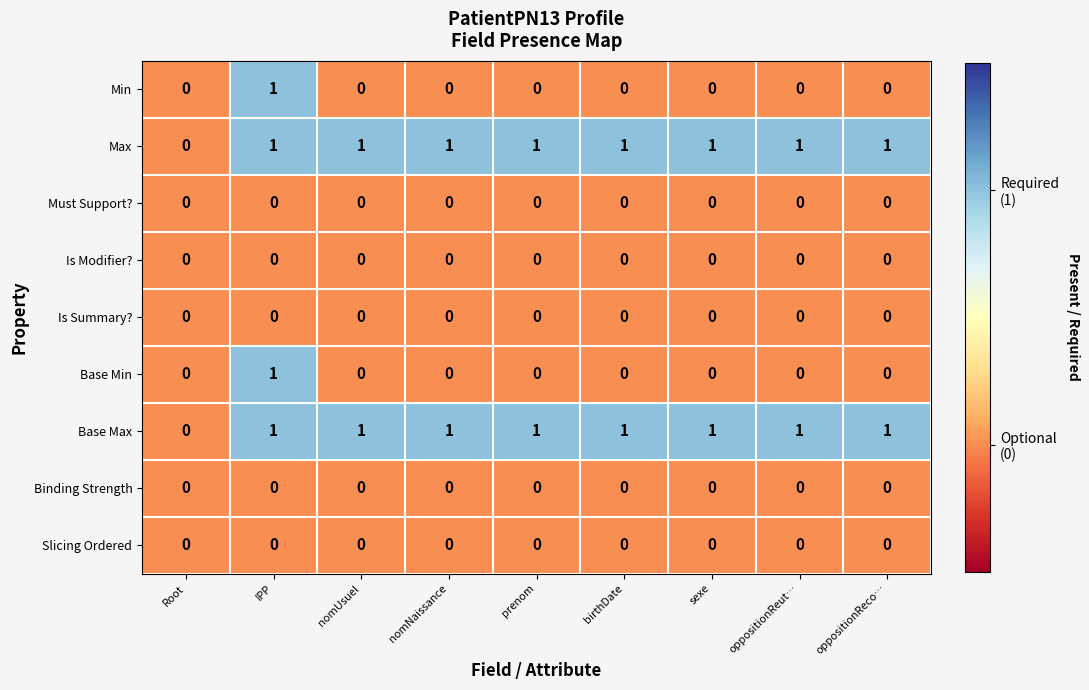

True or false: Min has a value of 0 at oppositionReut….

True